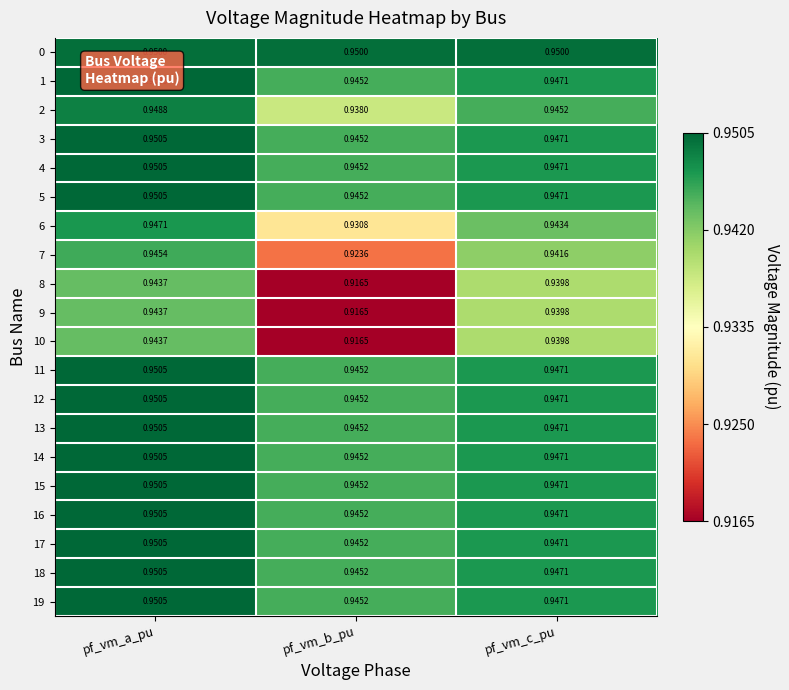

At which category does the chart reach its minimum across all series?

pf_vm_b_pu